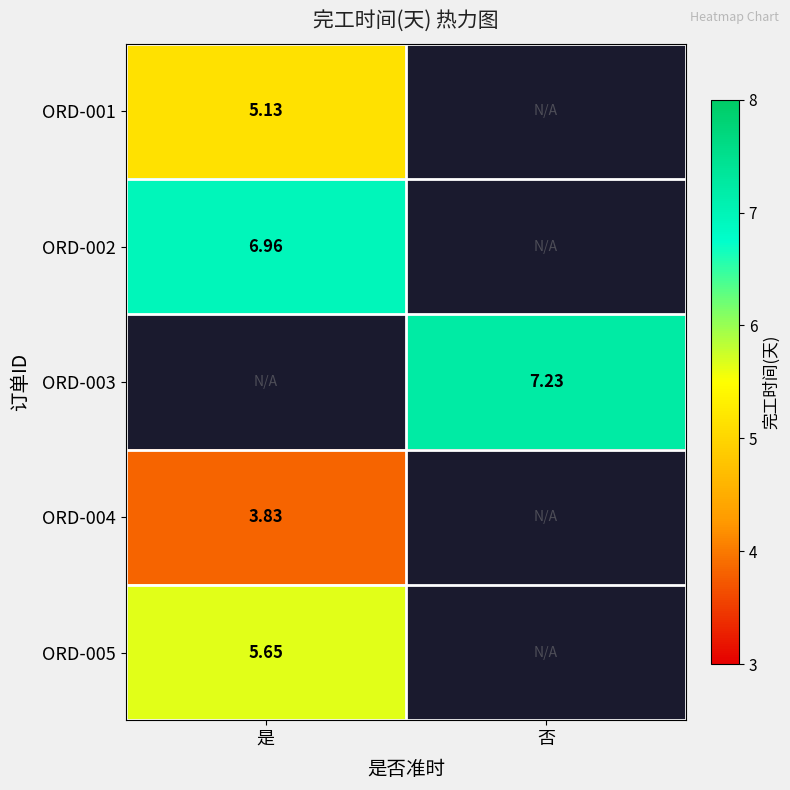

Is the value of ORD-004 at 是 greater than the value of ORD-001 at 是?

No